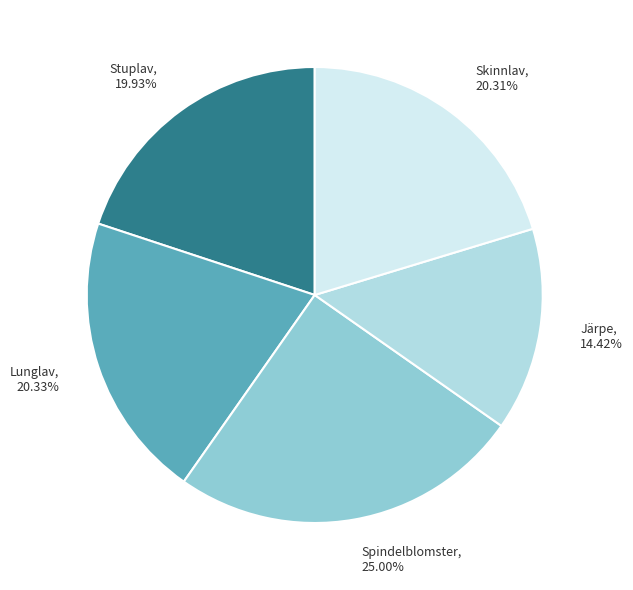

How many slices are in this pie chart?

5